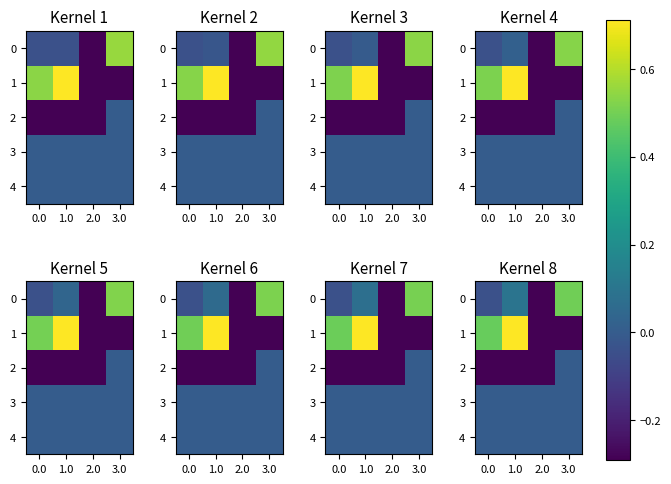

What is the average value of the 0 series?

0.1